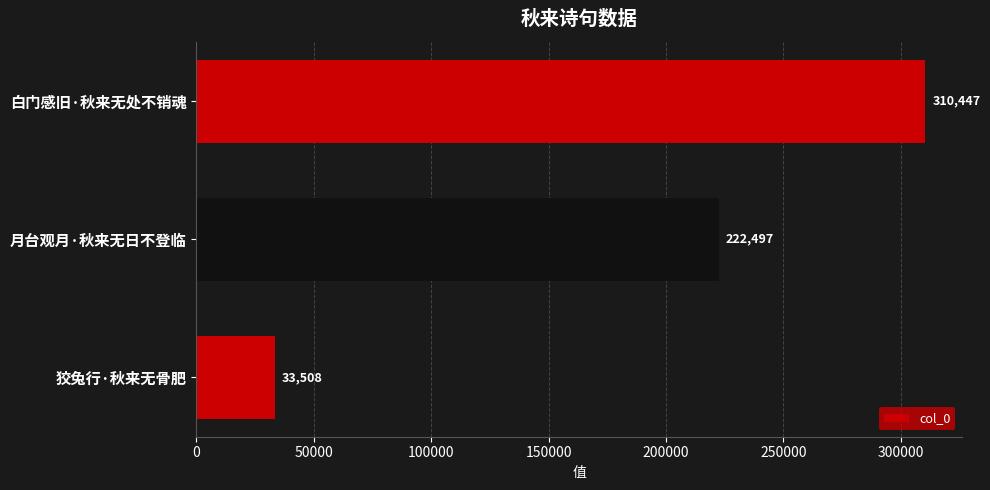

What is the greatest value displayed?

310447